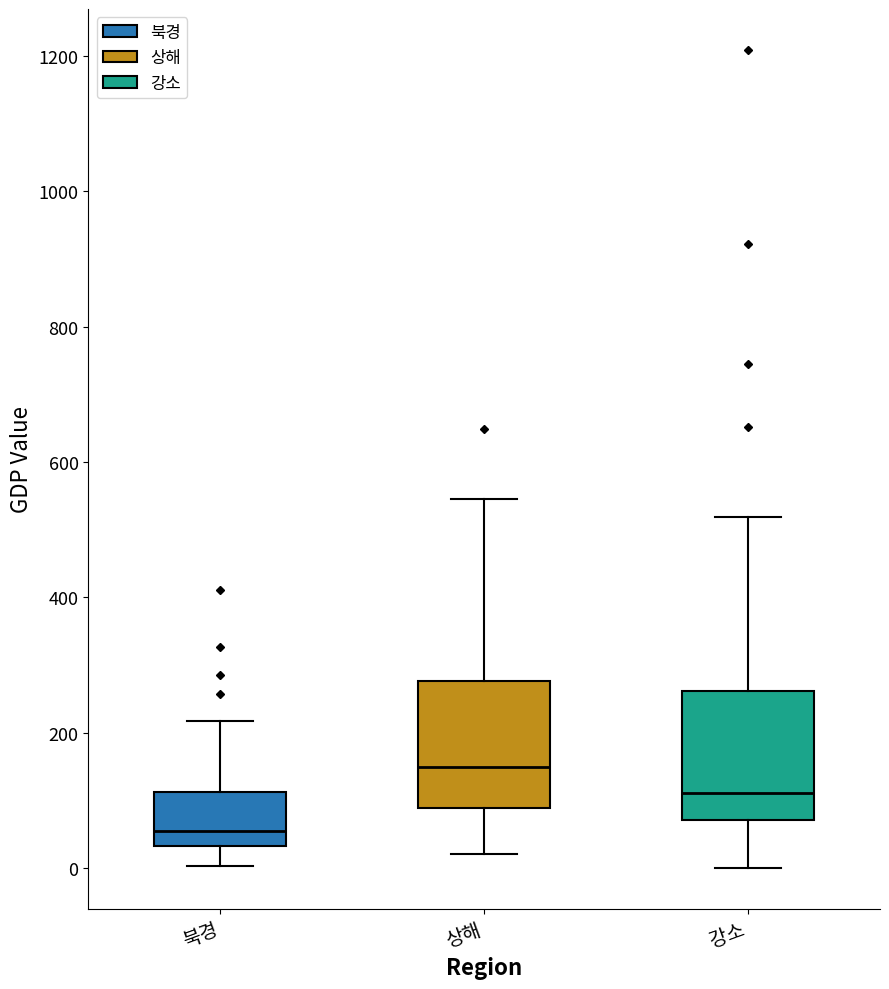

Where does the median line of the box for 북경 sit on the y-axis? The values are not printed on the chart, so give them approximately, as read against the axis.

60